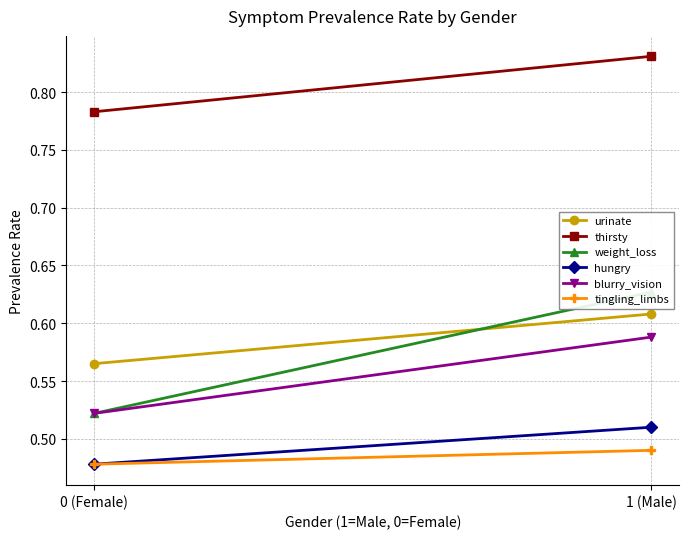

Count the number of categories in the chart.

2